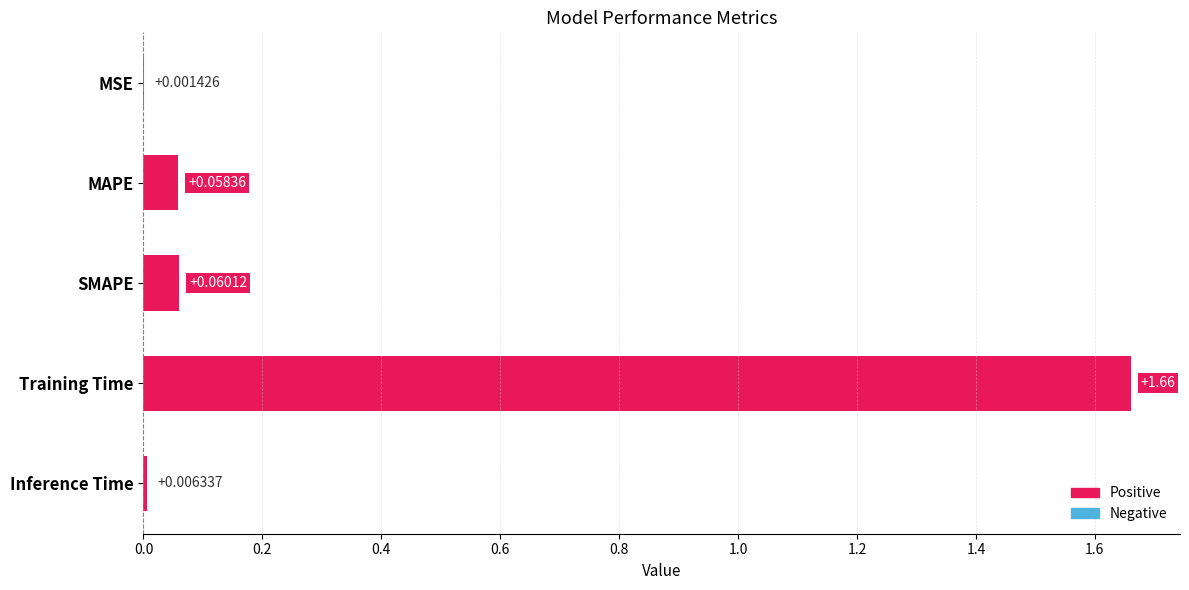

Which has a higher value, MAPE or Training Time?

Training Time